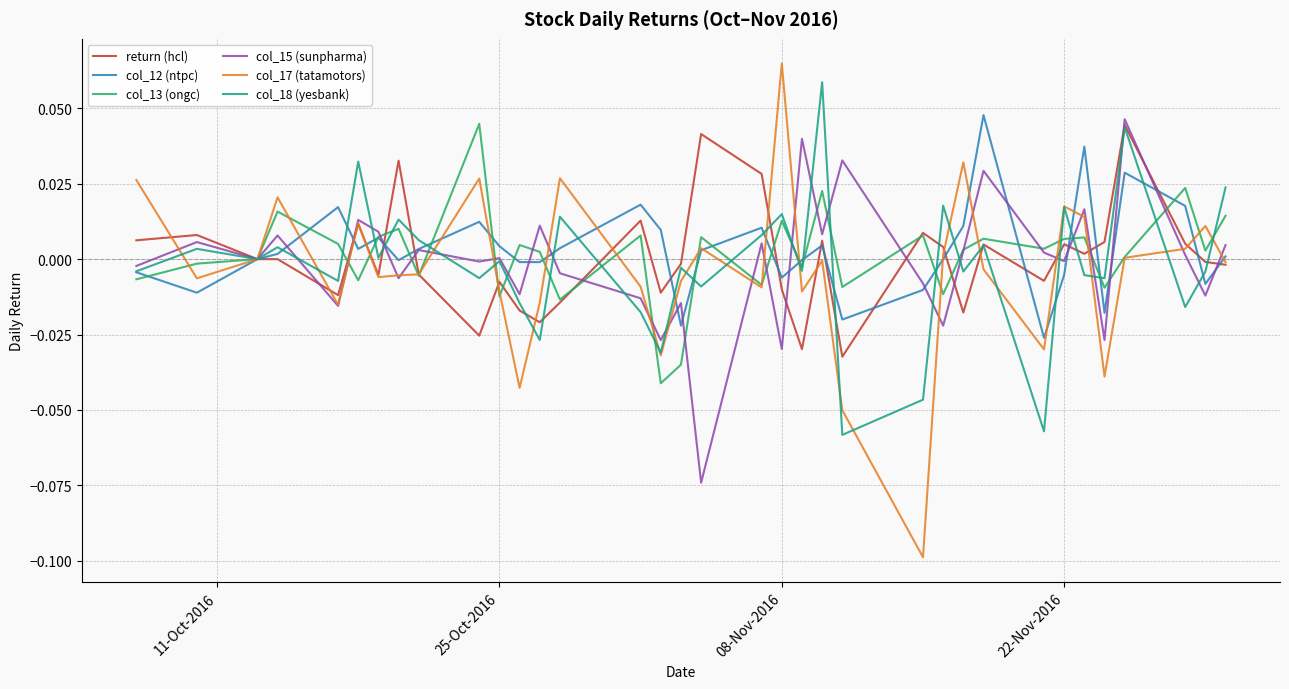

Which series has the widest spread of values?

col_17 (tatamotors)